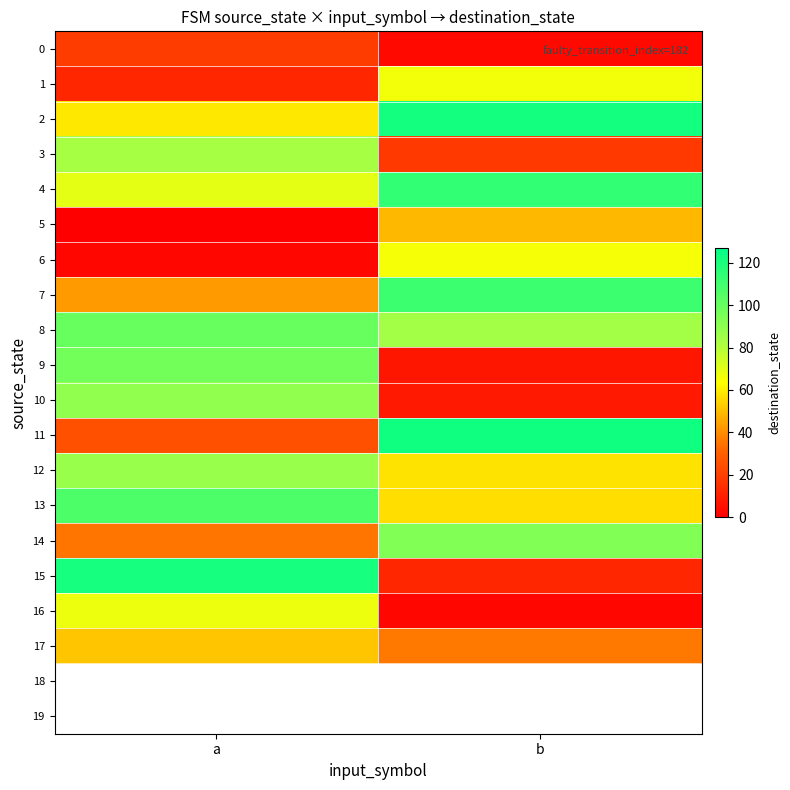

List the series in order of their peak value, lowest first.

0, 5, 17, 6, 1, 16, 3, 12, 10, 14, 9, 8, 13, 7, 4, 15, 2, 11, 18, 19